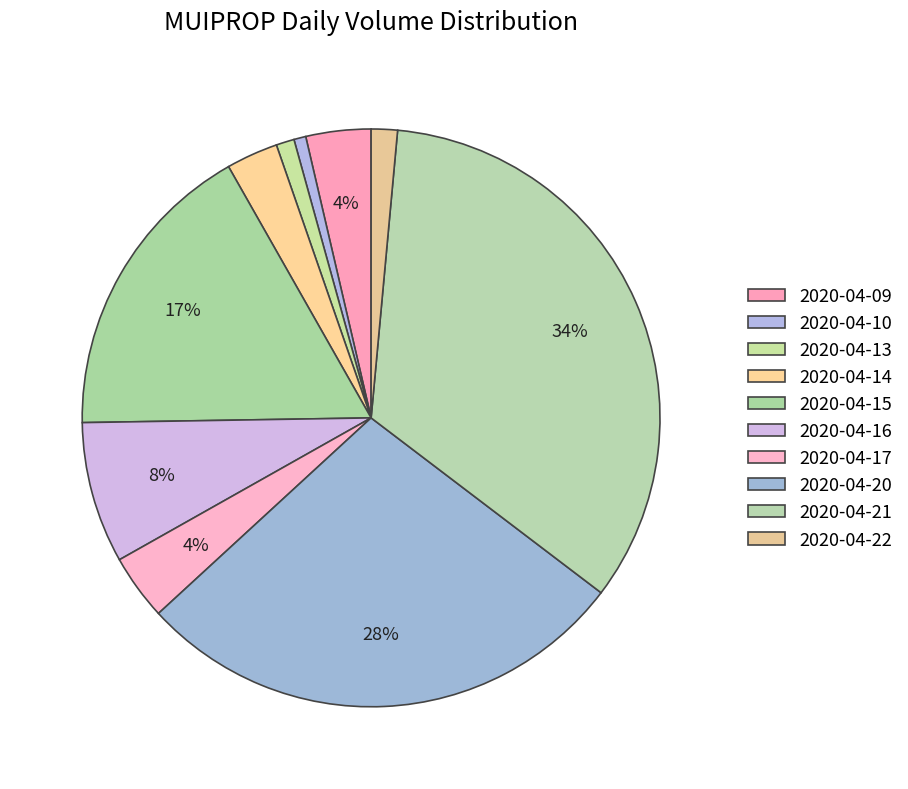

Count the number of slices in the pie.

10